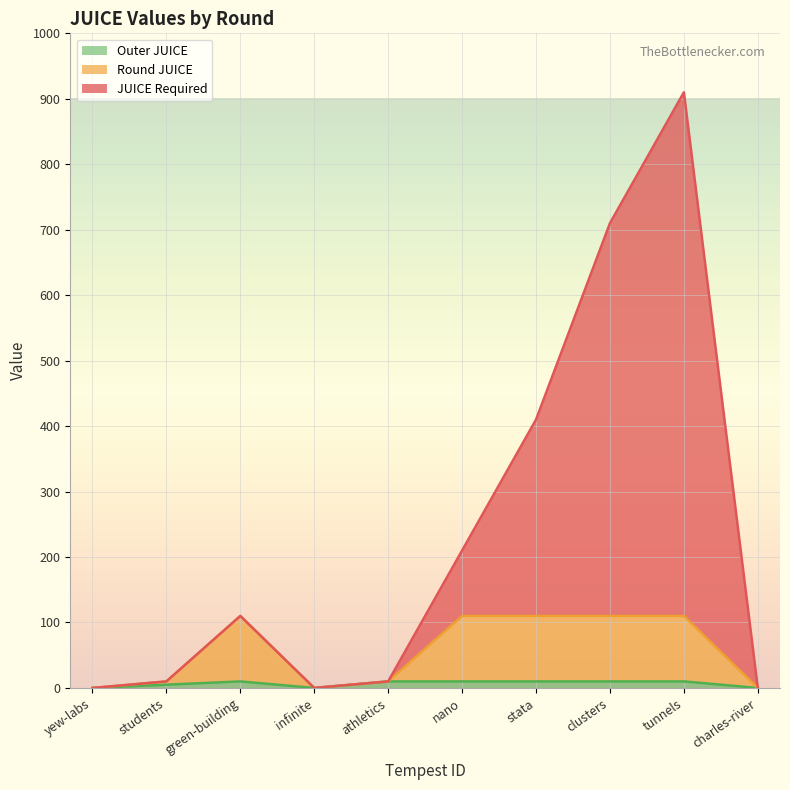

Read the JUICE Required value at green-building, to the nearest 50.

100